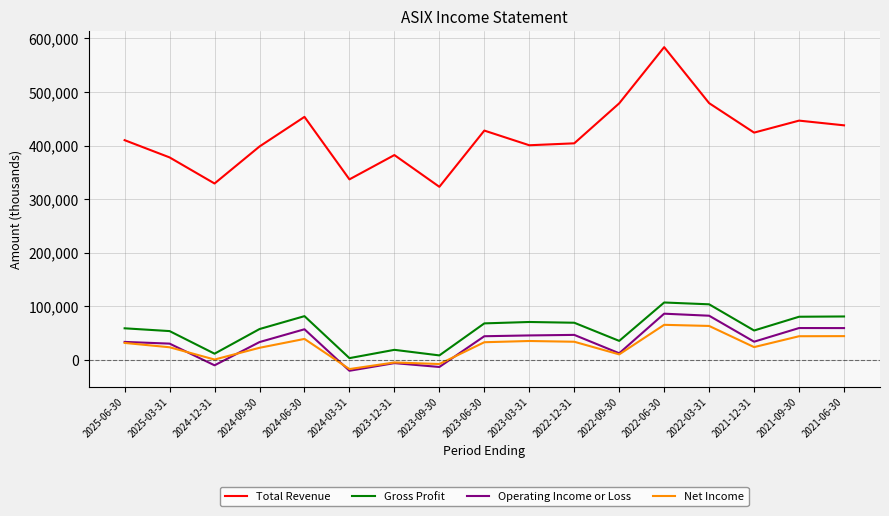

True or false: Operating Income or Loss and Gross Profit cross at least once.

False